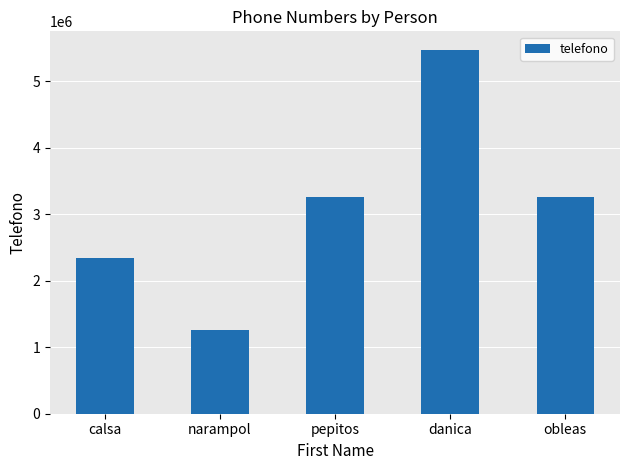

Does the chart contain any negative values?

No